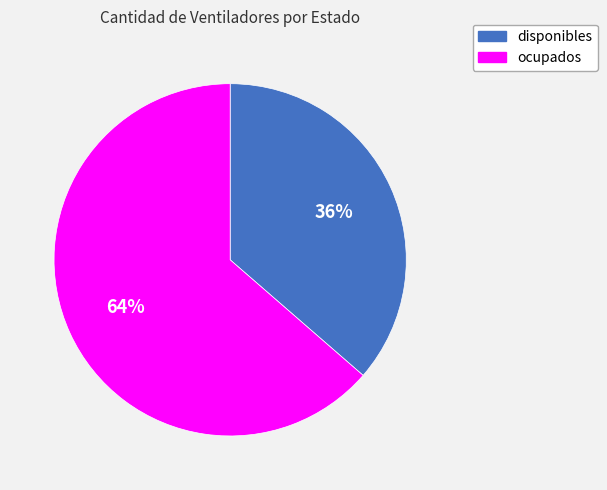

How many segments does this pie chart have?

2